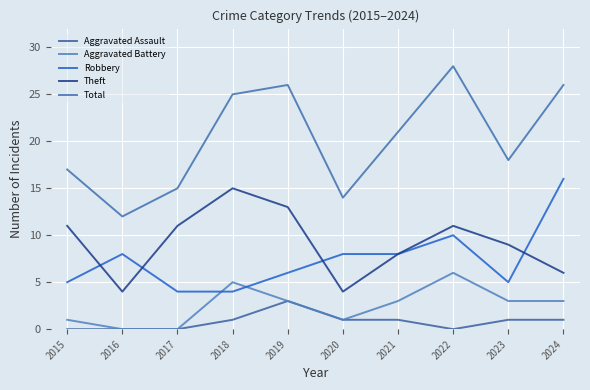

Reading left to right, what are all the values shown in this chart?

Aggravated Assault: 0	0	0	1	3	1	1	0	1	1
Aggravated Battery: 1	0	0	5	3	1	3	6	3	3
Robbery: 5	8	4	4	6	8	8	10	5	16
Theft: 11	4	11	15	13	4	8	11	9	6
Total: 17	12	15	25	26	14	21	28	18	26